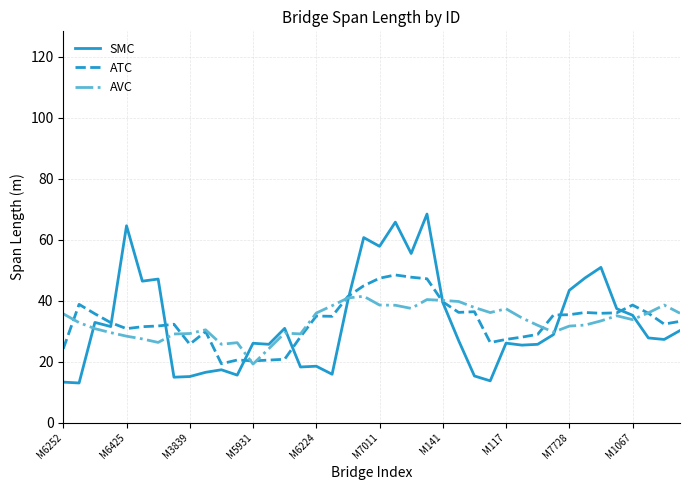

Rank the series by their maximum value, from lowest to highest.

AVC, ATC, SMC